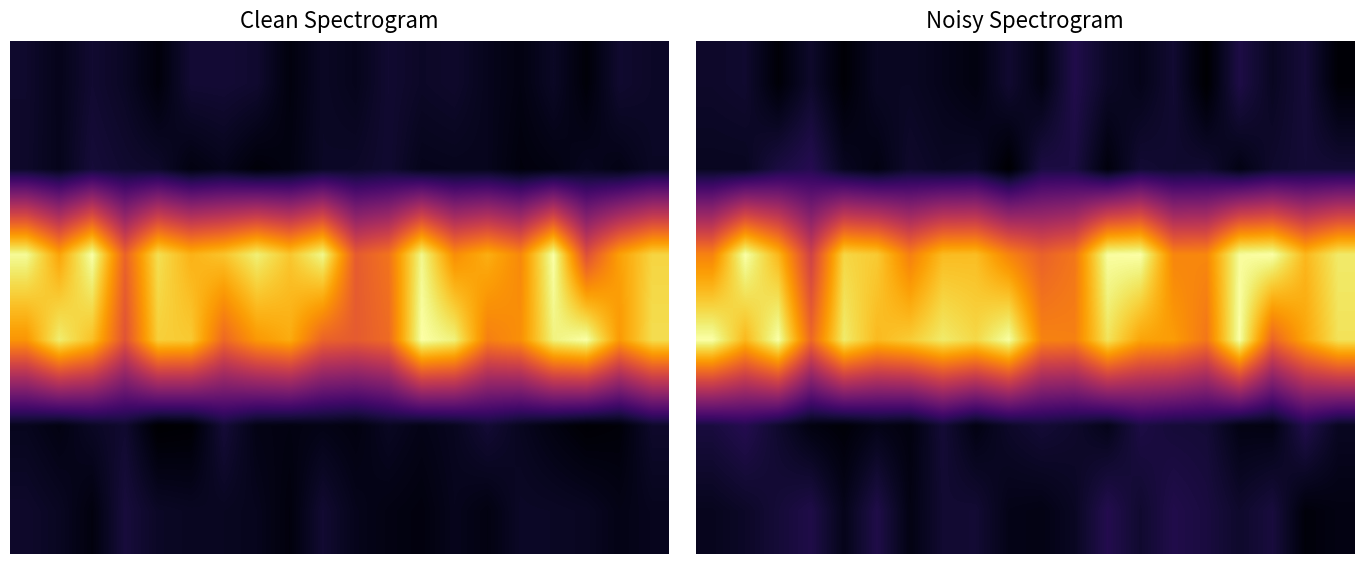

What is the difference between the maximum and second lowest values in the 5 series?

0.1